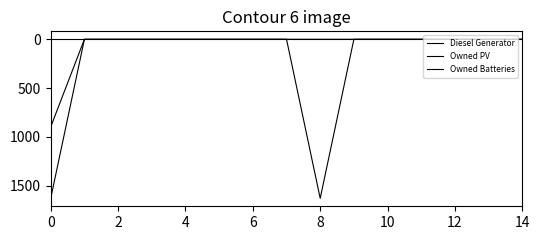

Count the number of data series in this chart.

3